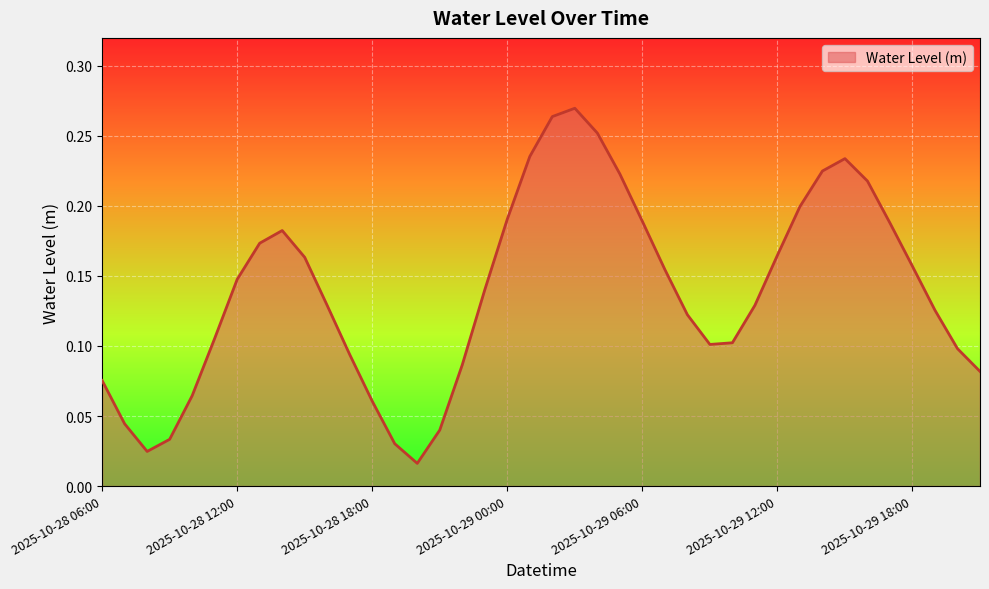

Where is the first local minimum?

2025-10-28 08:00